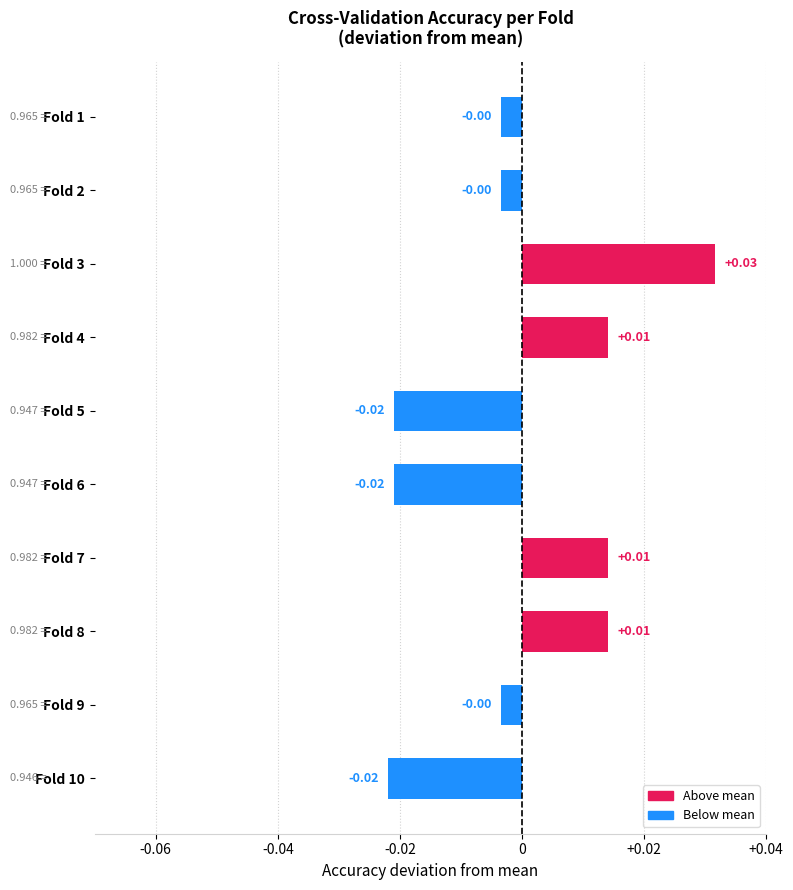

Does the chart contain stacked bars?

No